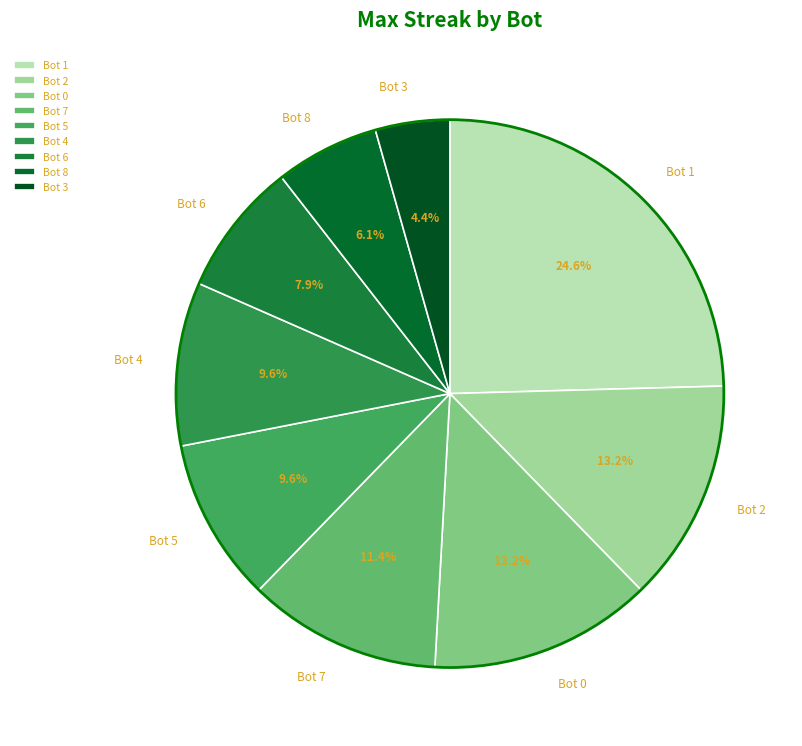

Combined, do Bot 2 and Bot 6 account for over 50%?

No